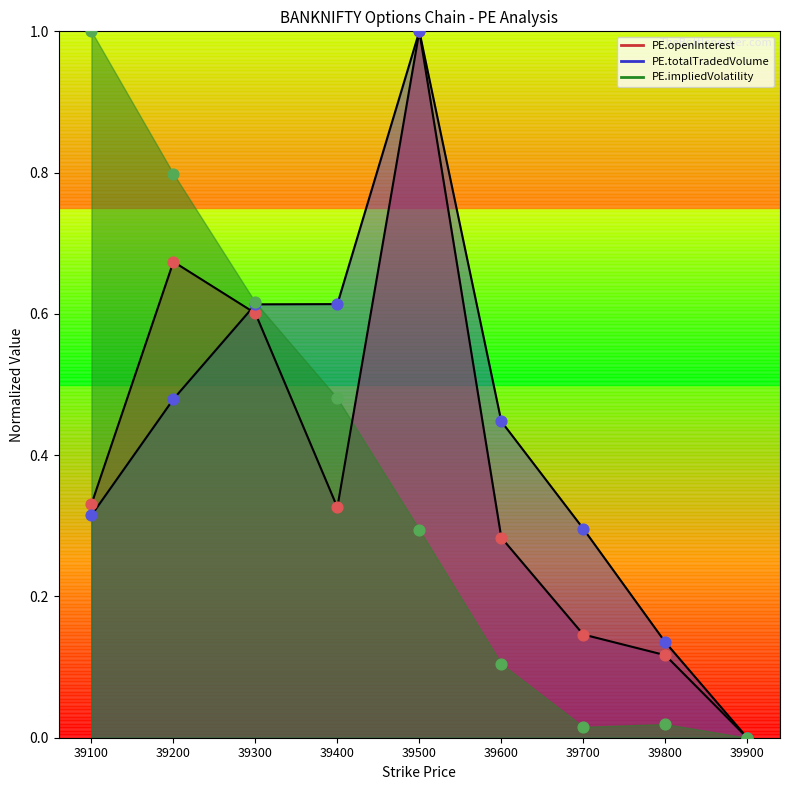

At which category is the sum across all series the highest?

39500